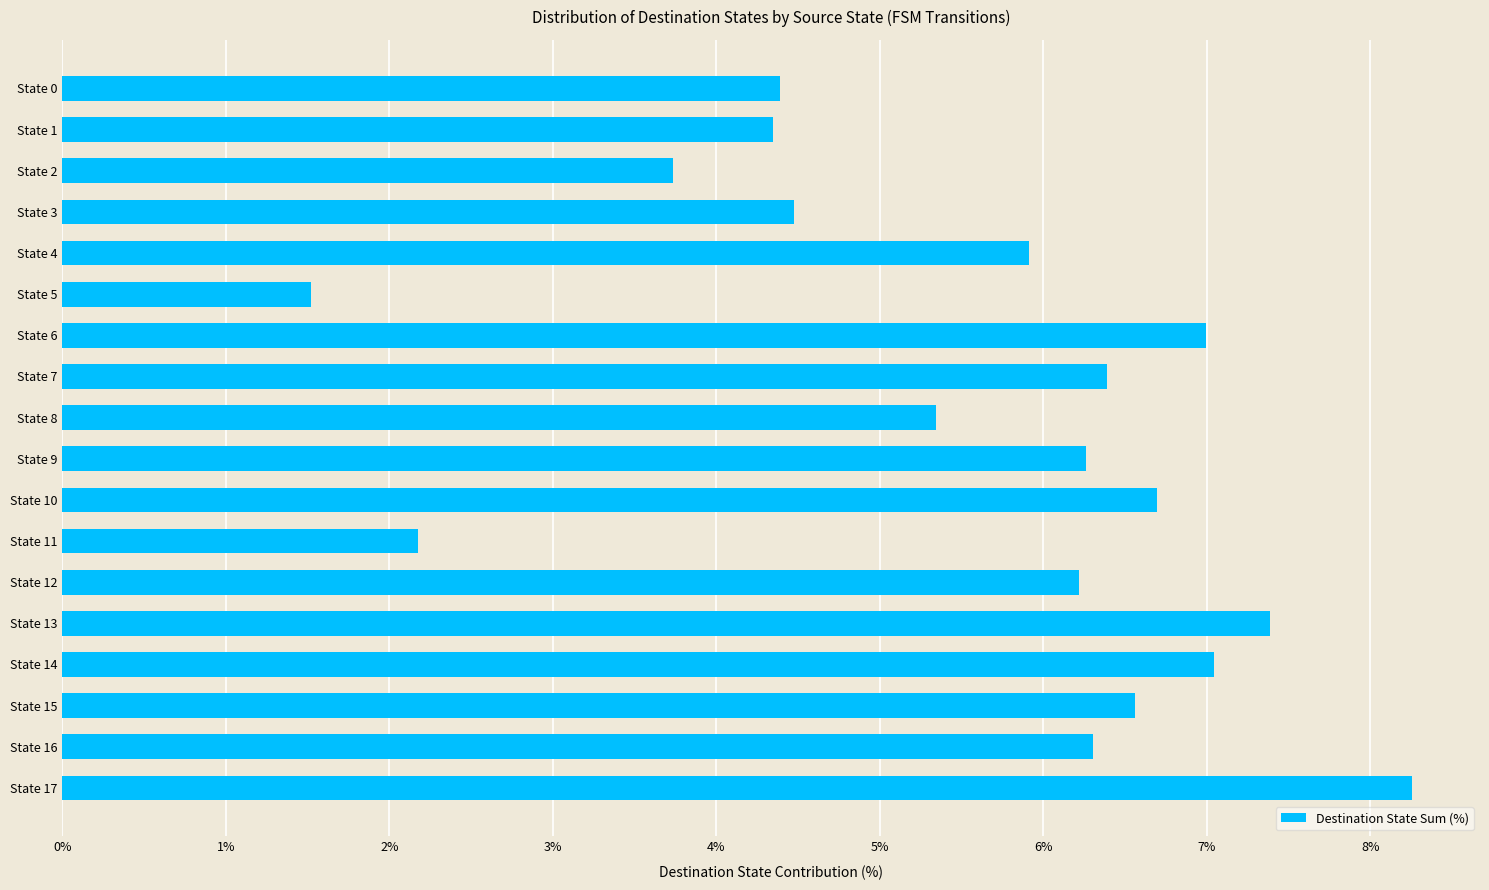

At which category does the chart reach its peak across all series?

State 17